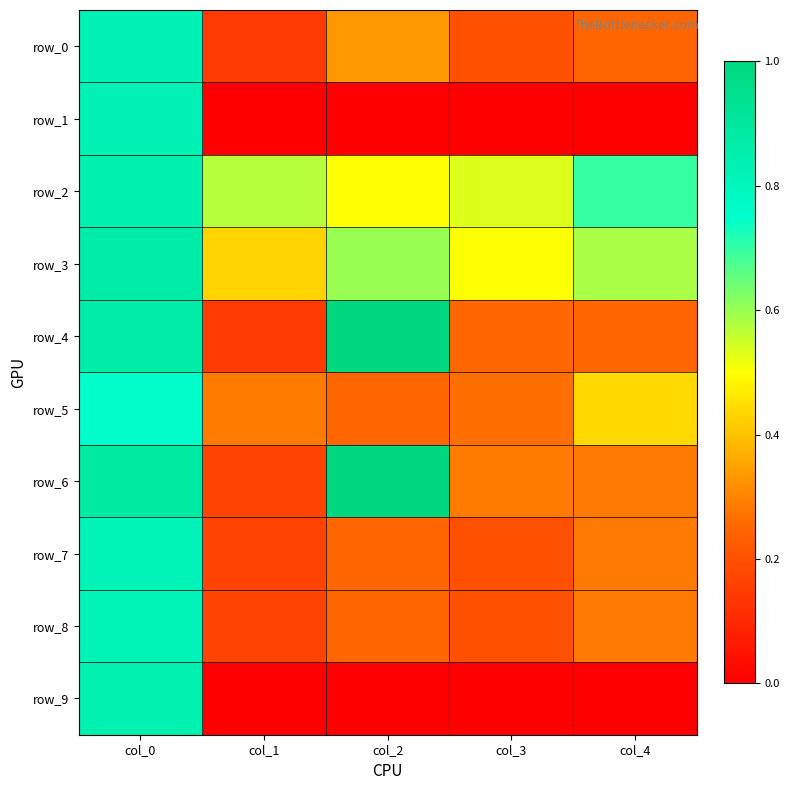

The row_4 series shows 0.5 at col_0. True or false?

False